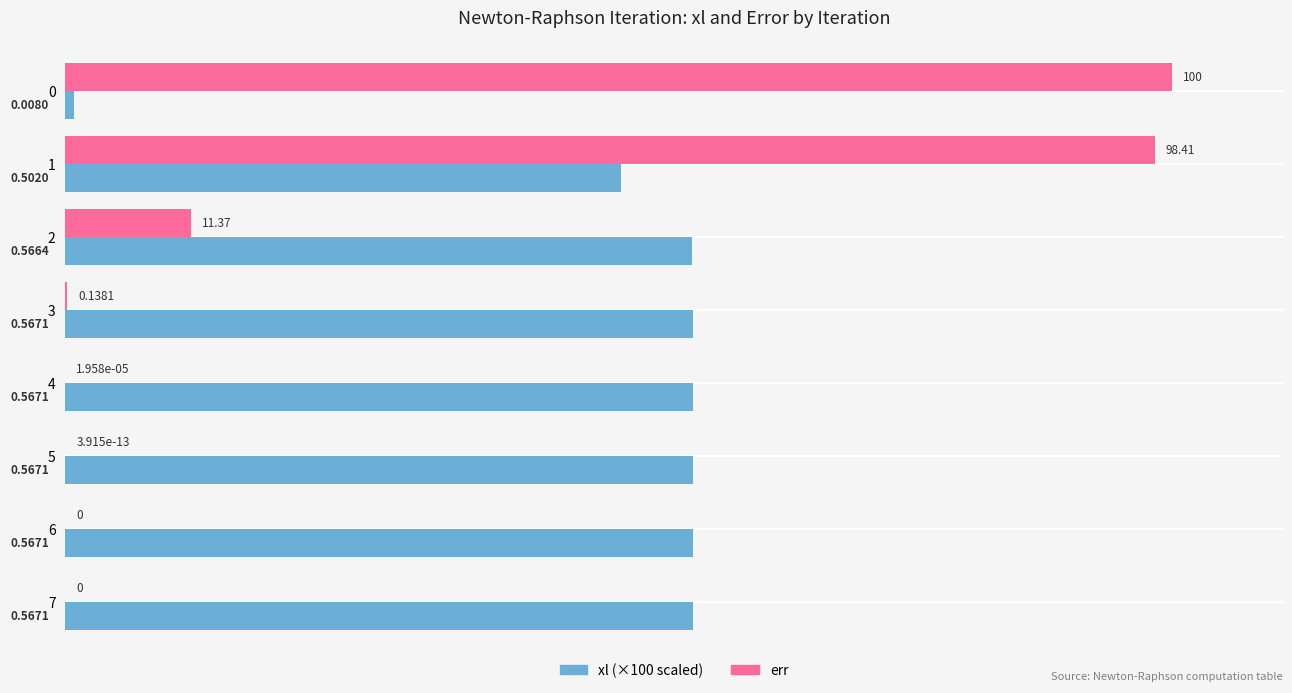

Count the number of data series in this chart.

2